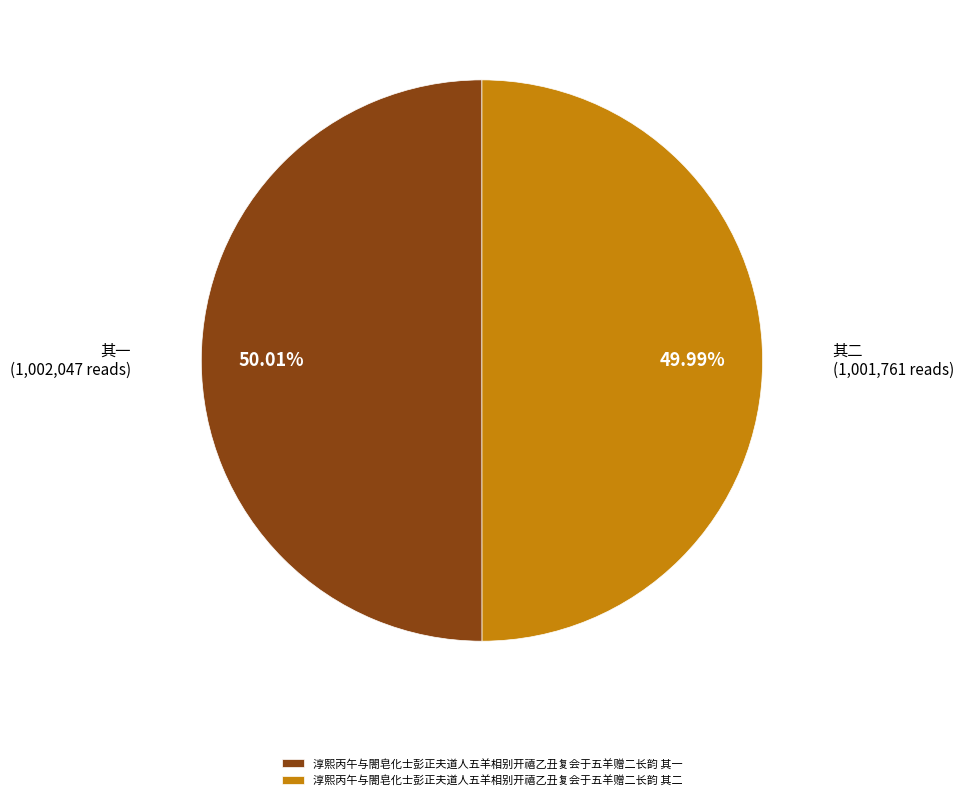

What is the ratio of the value at 淳熙丙午与閤皂化士彭正夫道人五羊相别开禧乙丑复会于五羊赠二长韵 其二 to the value at 淳熙丙午与閤皂化士彭正夫道人五羊相别开禧乙丑复会于五羊赠二长韵 其一?

1.0